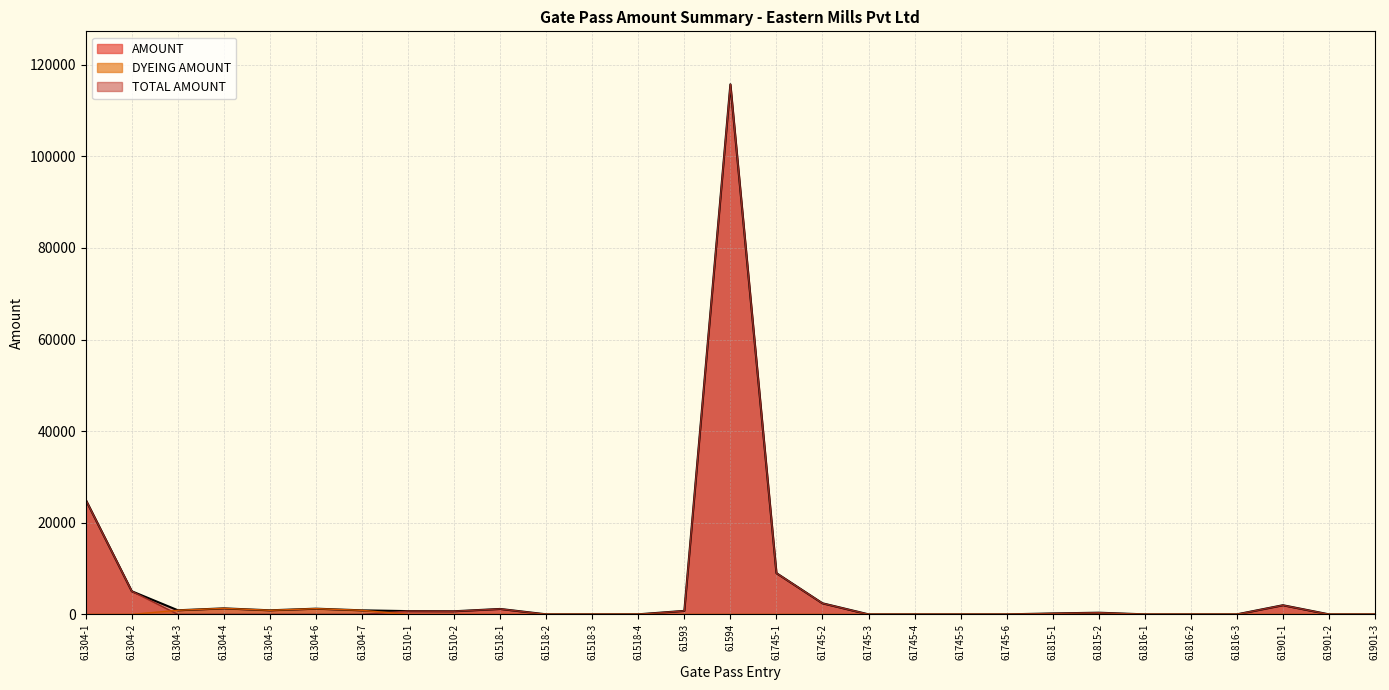

What is the difference between the AMOUNT values at 61745-1 and 61816-1?

9000.0